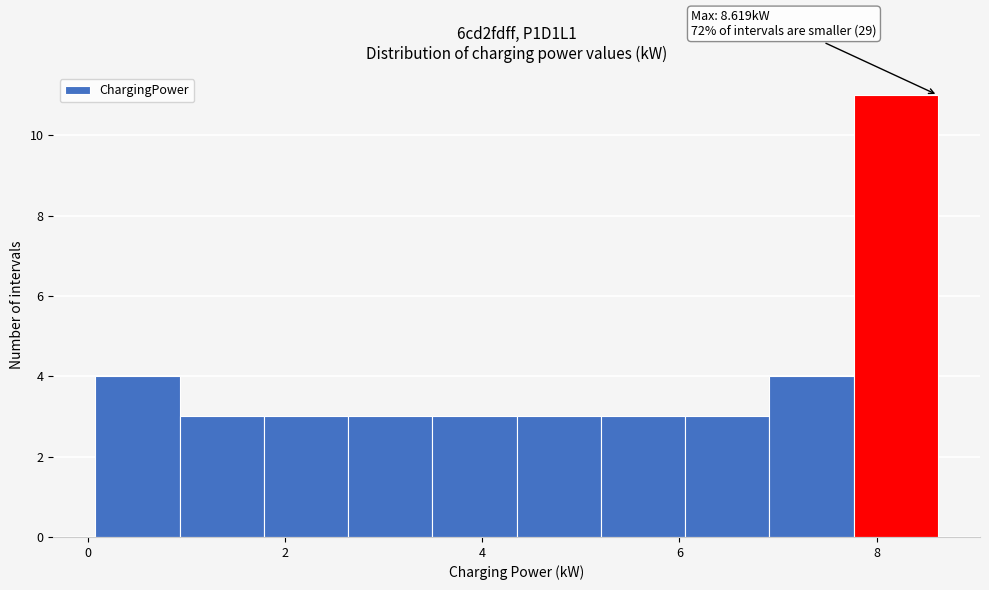

Over which range of the x-axis is the bar tallest?

7.8 to 8.6